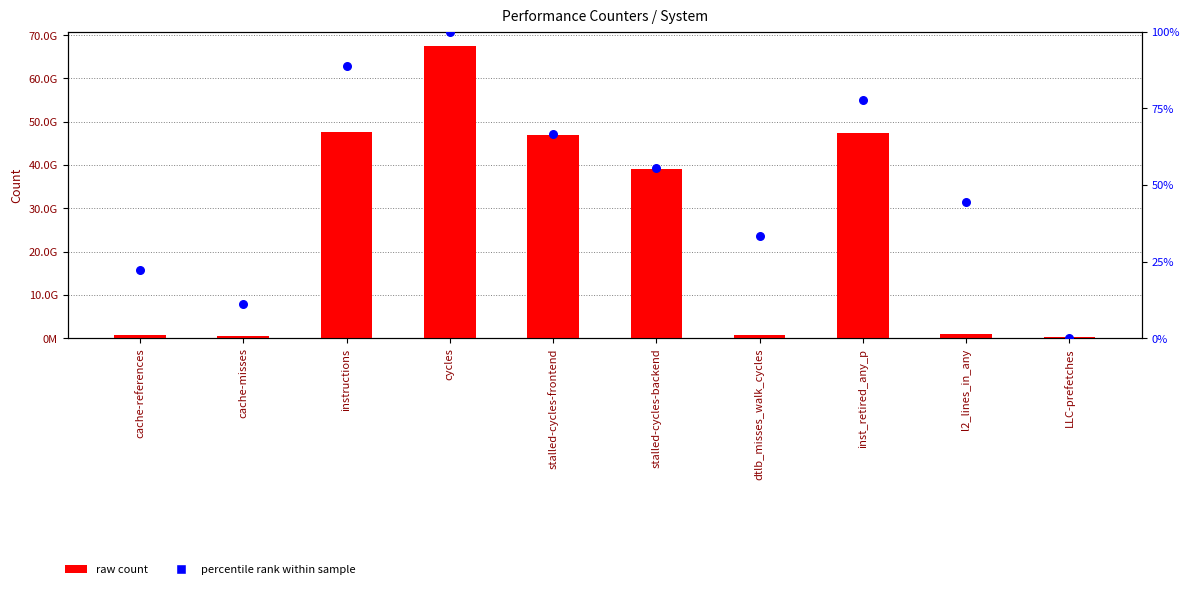

Which series reaches the minimum Y coordinate?

percentile rank within sample